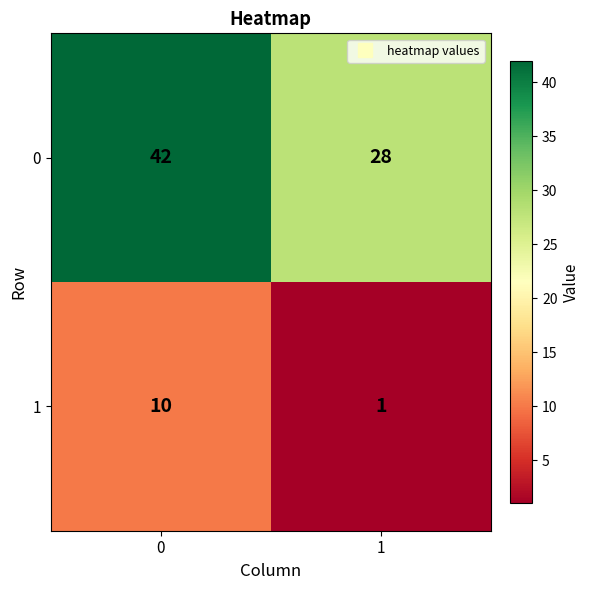

What is the spread (max minus min) of values at 0?

32